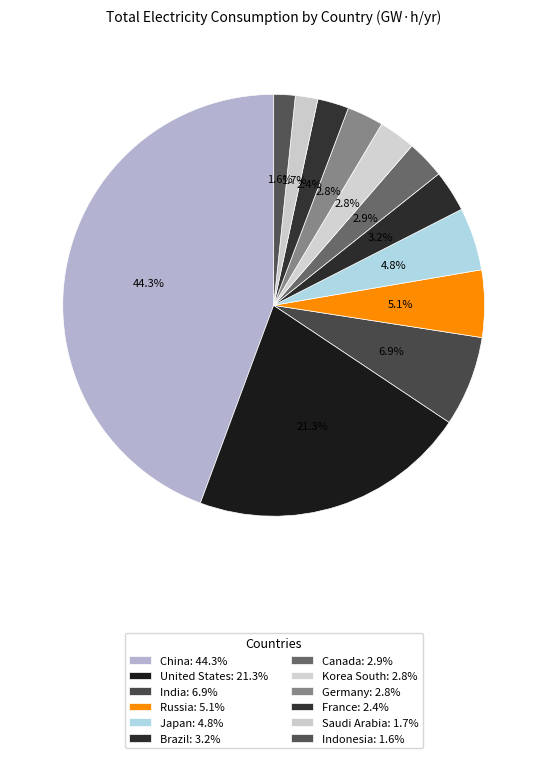

How many segments does this pie chart have?

12